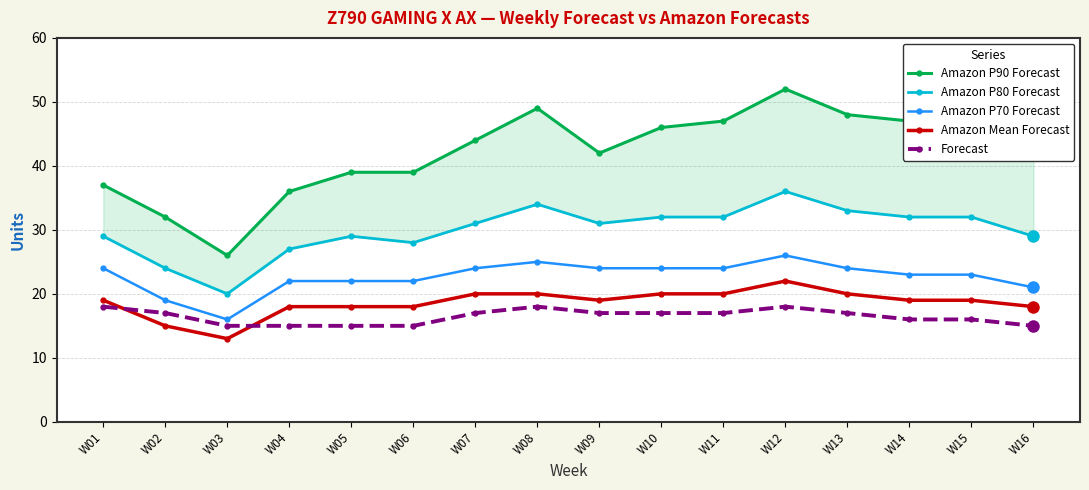

The value of Amazon P80 Forecast at W14 is 13. True or false?

False